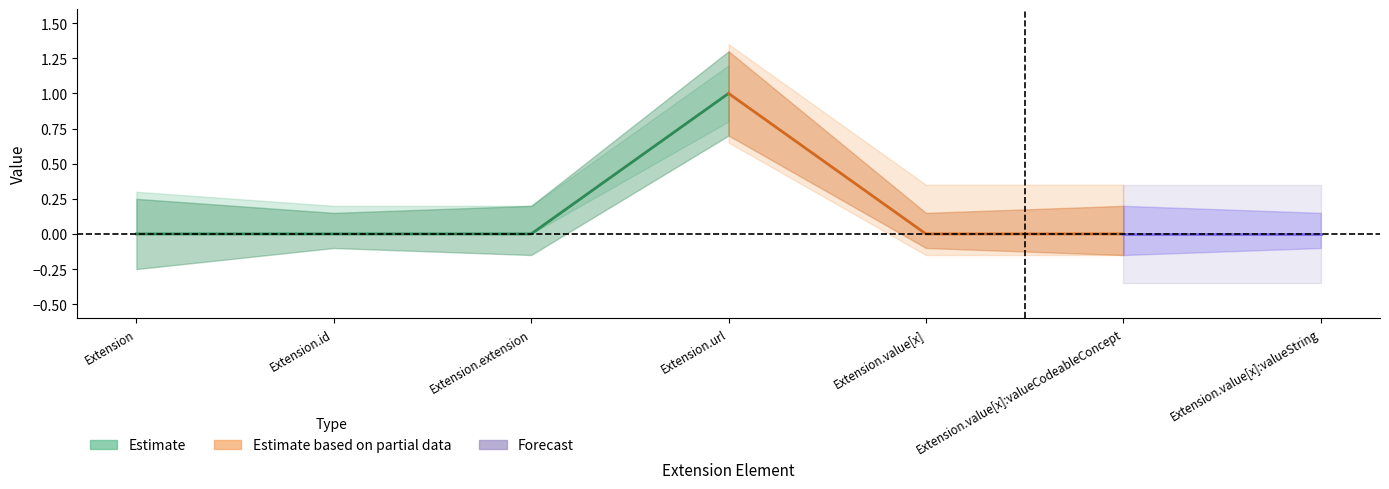

At which category does Min reach its first local peak?

Extension.url